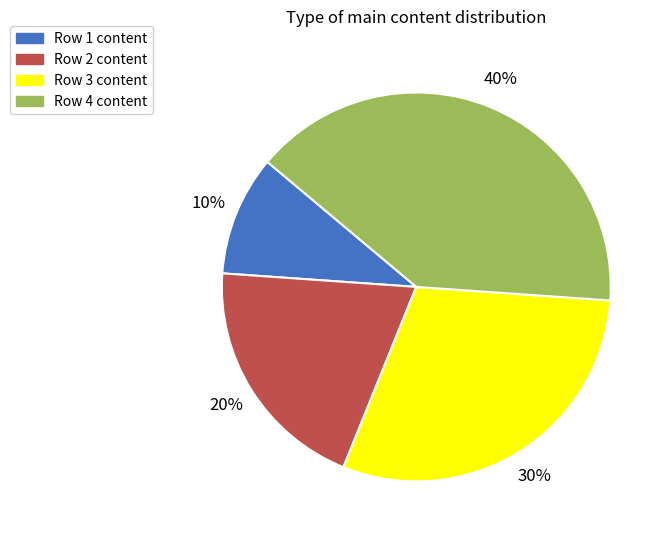

To the nearest percent, what is the difference between the Row 4 and Row 1 slice percentages?

30%